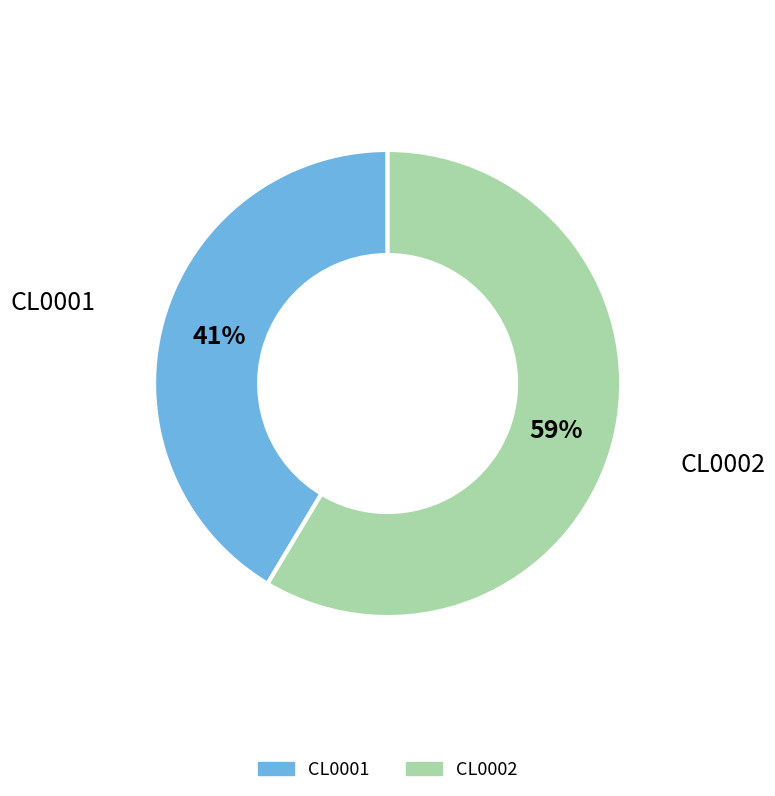

To the nearest percent, what percentage of the pie is CL0002?

59%